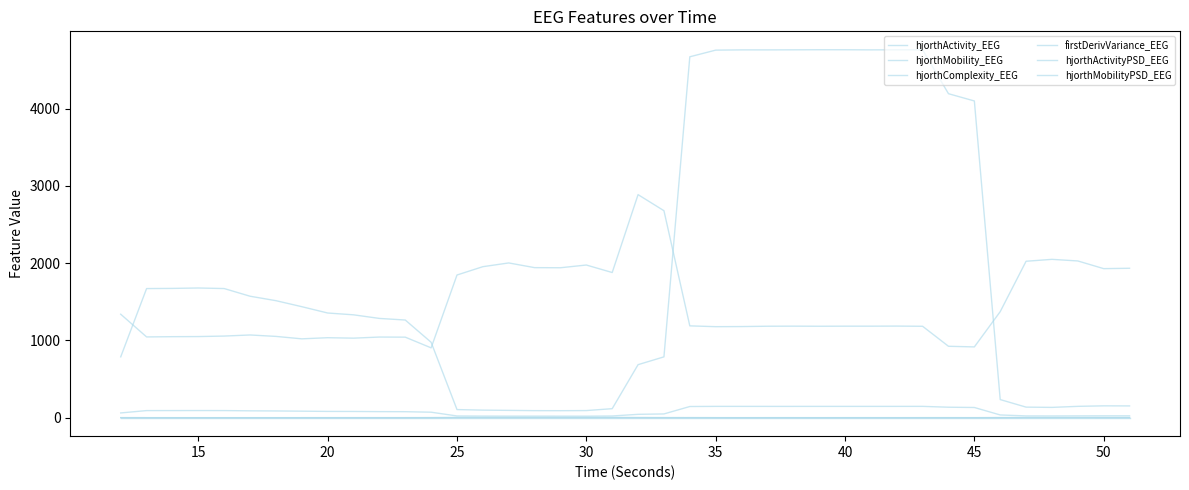

How many lines are shown in the chart?

6